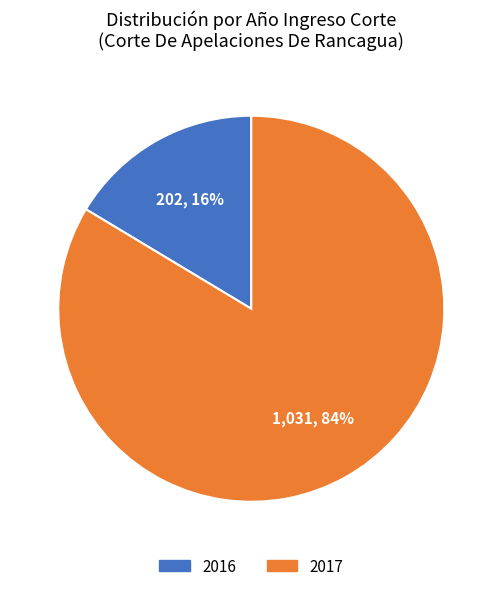

Approximately how many times larger is the value at 2016 compared to 2017?

0.2